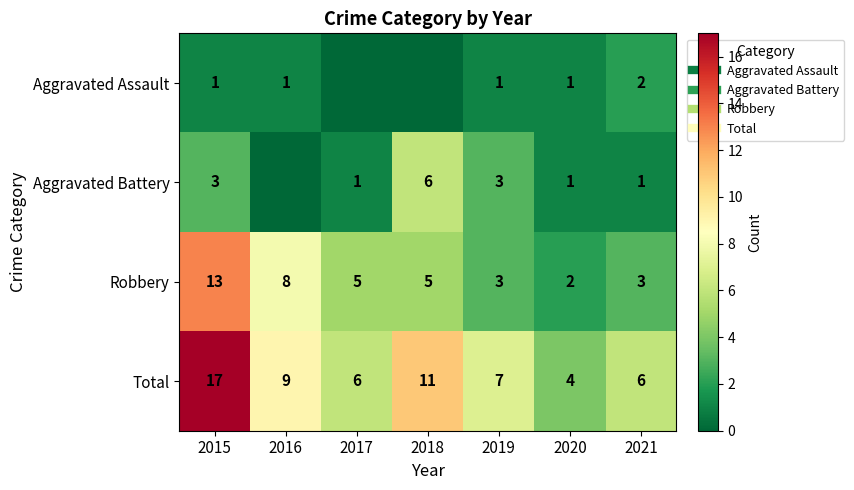

What value does the Total series have at 2019, to the nearest 10?

10